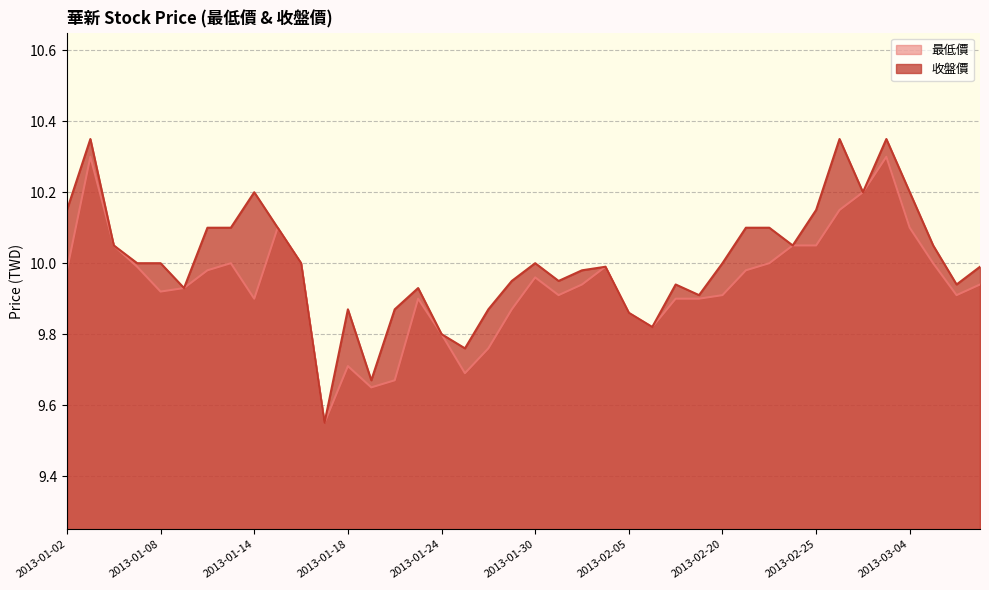

What are all the series names shown in the legend?

最低價, 收盤價